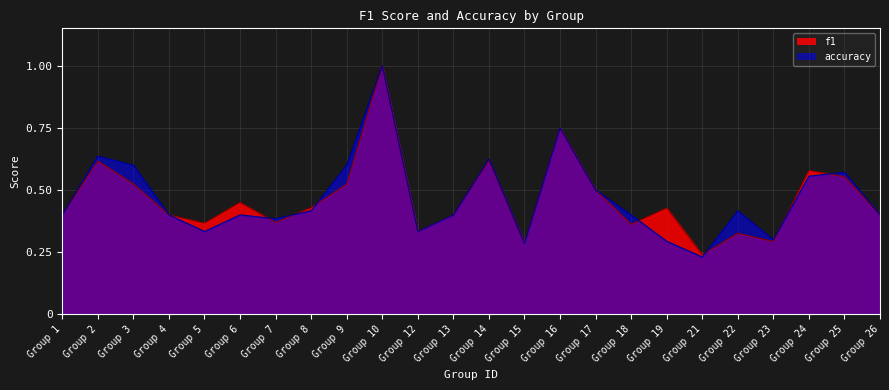

The value of accuracy at Group 25 is 0.8. True or false?

False